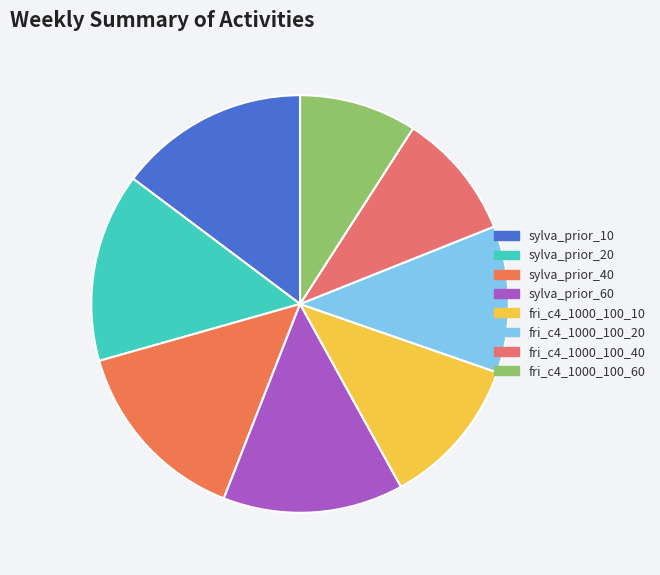

How many slices are in this pie chart?

8